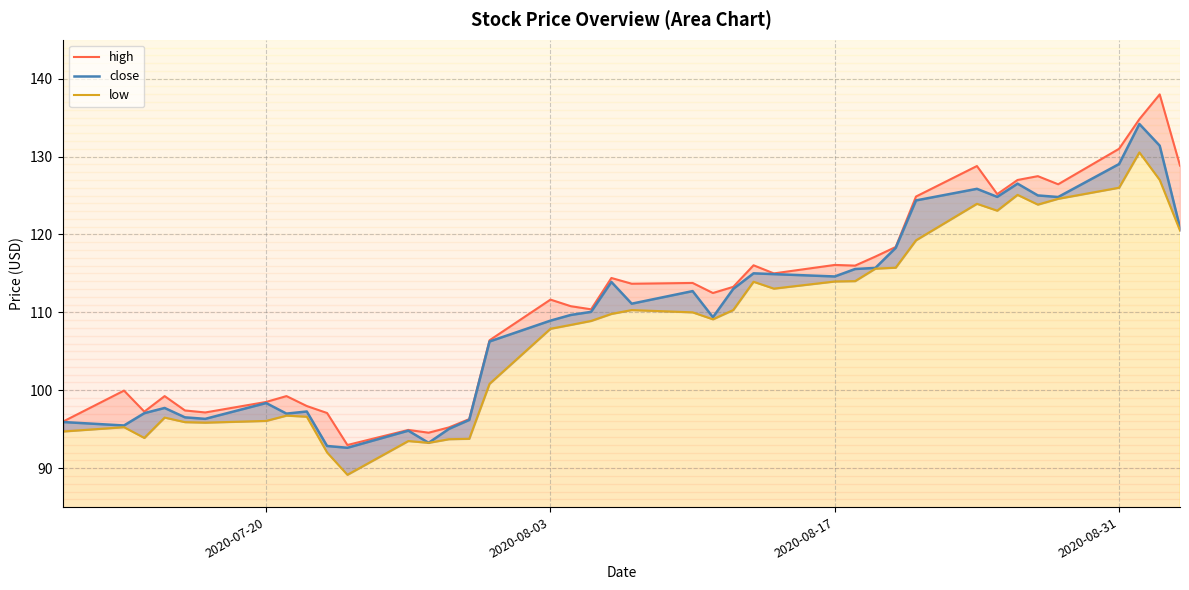

The close series shows 63.7 at 24. True or false?

False